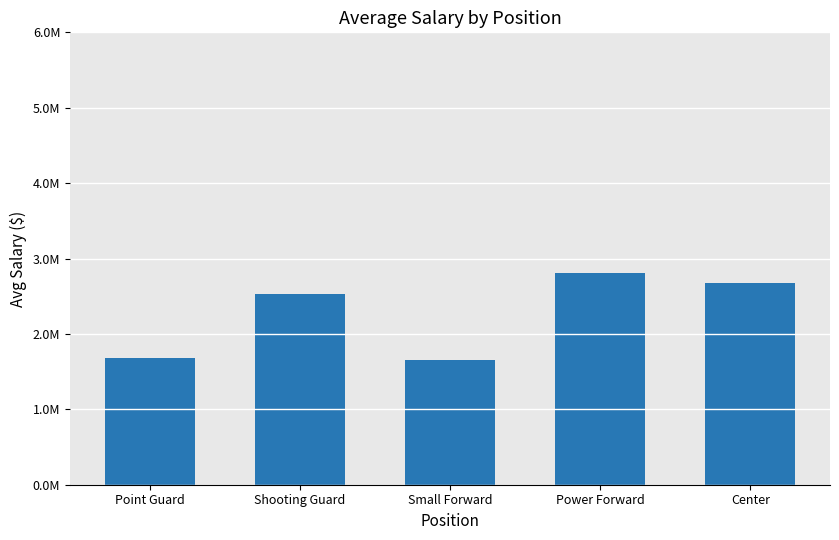

Where does the data first go above 2533331?

Shooting Guard